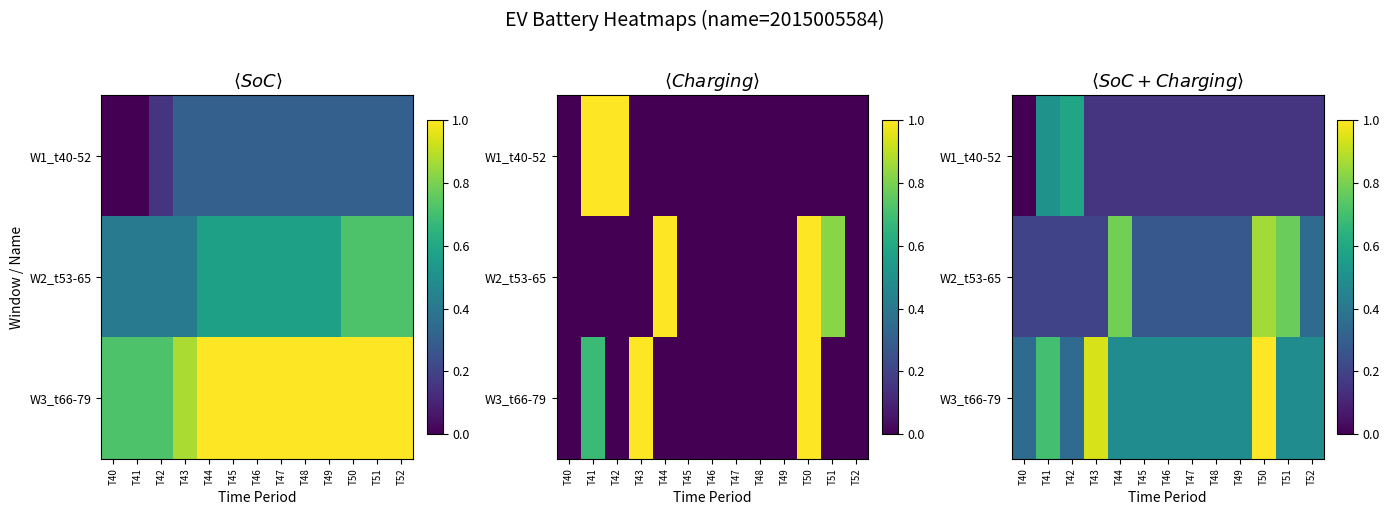

What is the total value across all series at T41?

1.4